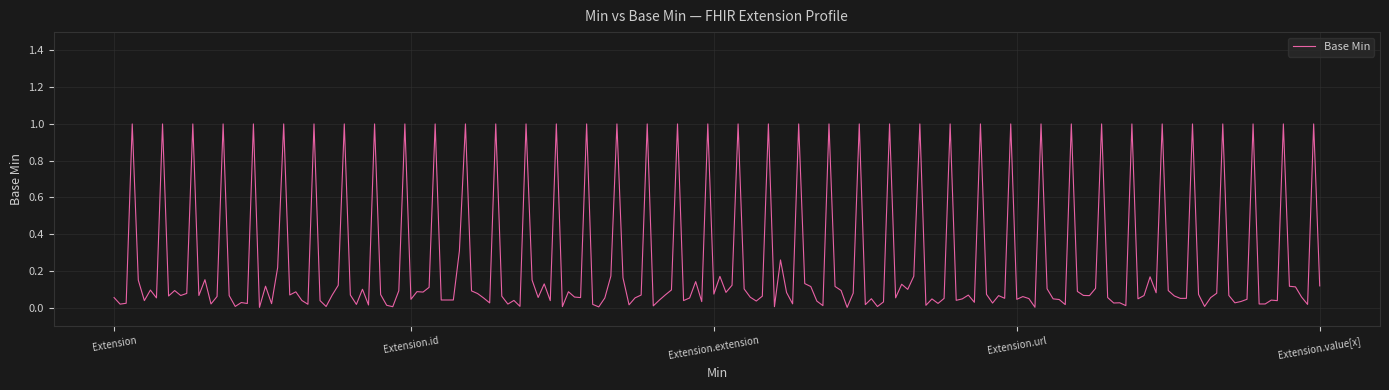

What is the greatest value displayed?

1.0